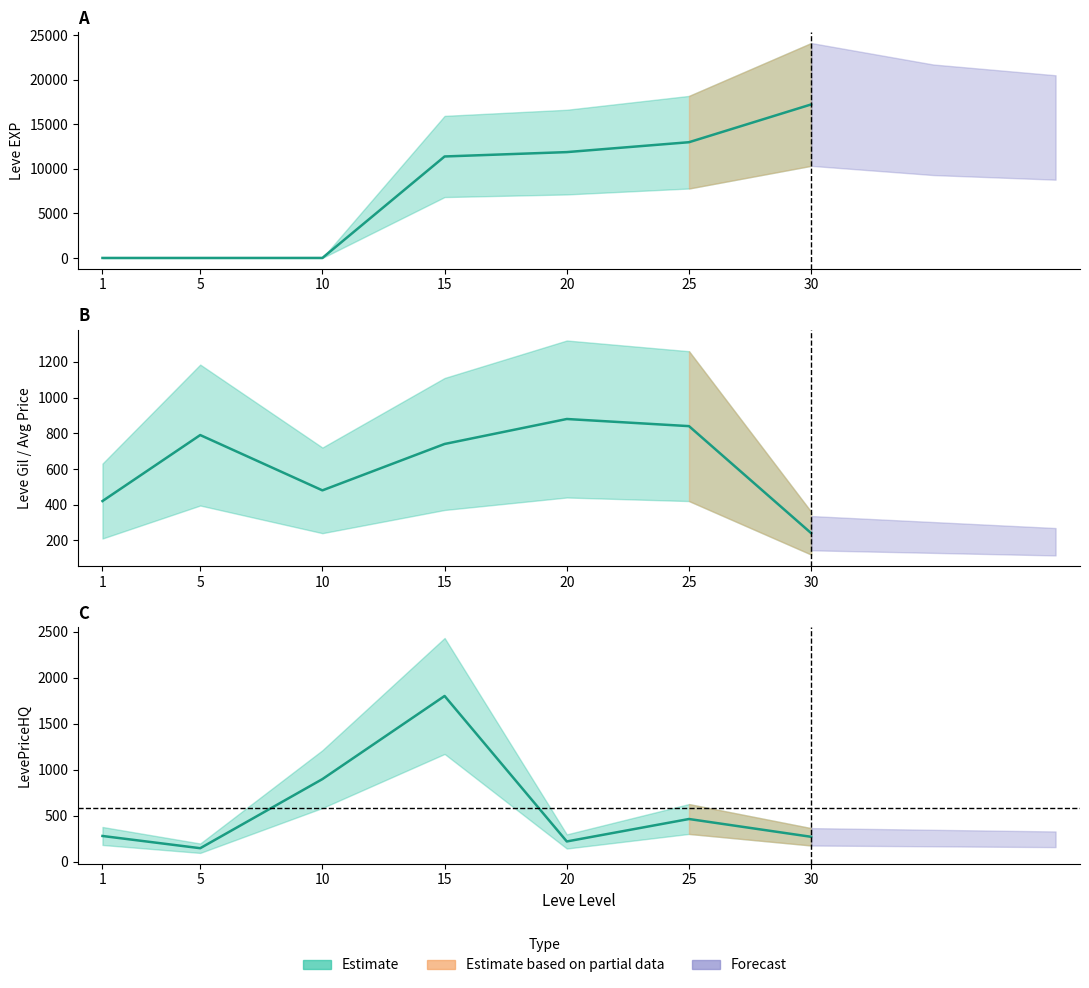

Rank the series at 25 from highest to lowest value.

Leve EXP, Leve Gil, LevePriceHQ